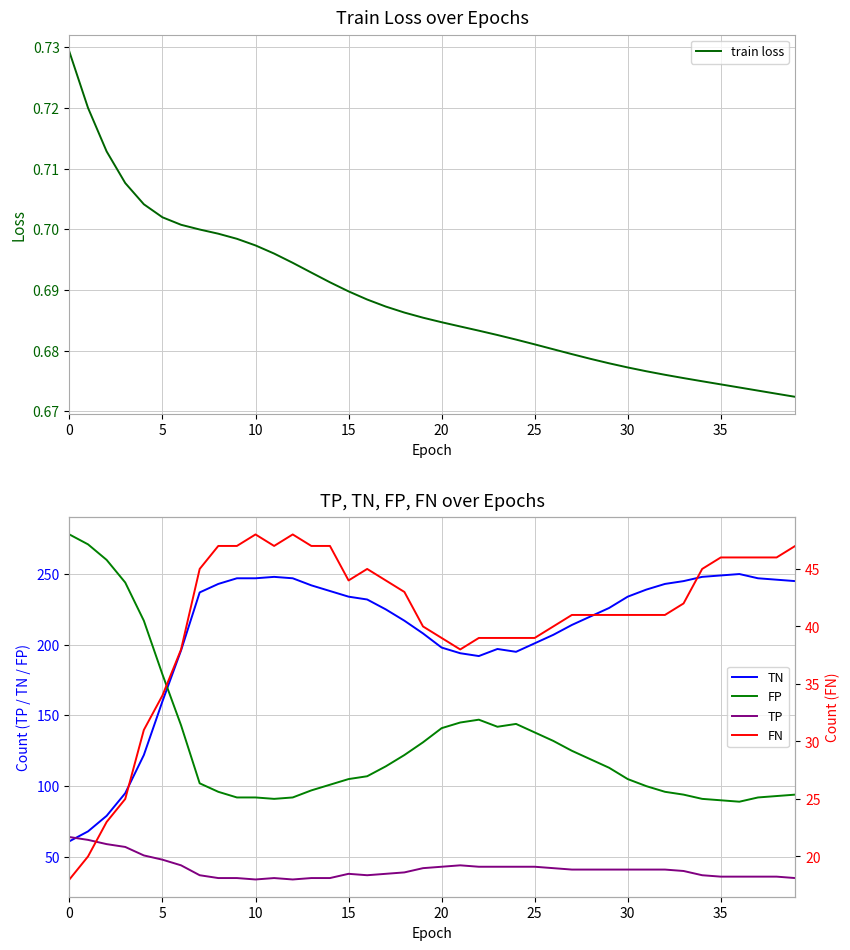

Where is train loss nearest to the value 0?

39